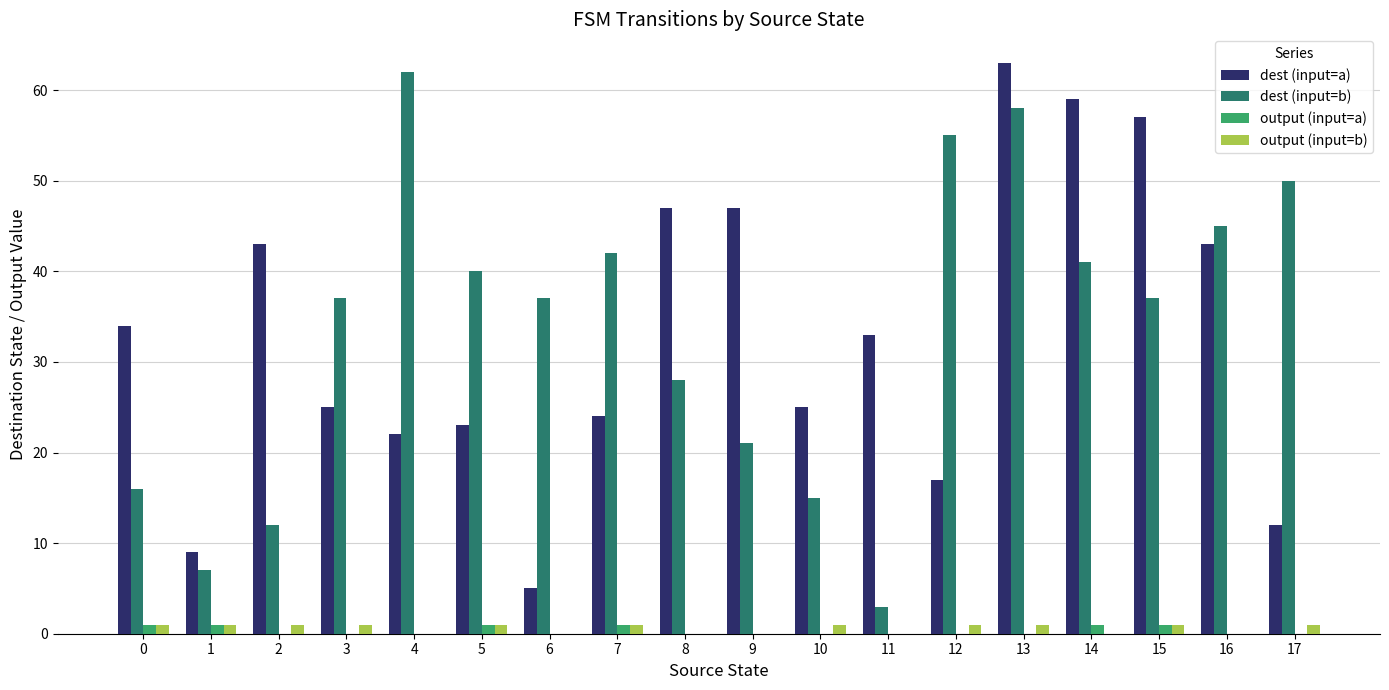

Reading right to left, list all the values displayed in this chart.

dest (input=a): 12	43	57	59	63	17	33	25	47	47	24	5	23	22	25	43	9	34
dest (input=b): 50	45	37	41	58	55	3	15	21	28	42	37	40	62	37	12	7	16
output (input=a): 0	0	1	1	0	0	0	0	0	0	1	0	1	0	0	0	1	1
output (input=b): 1	0	1	0	1	1	0	1	0	0	1	0	1	0	1	1	1	1